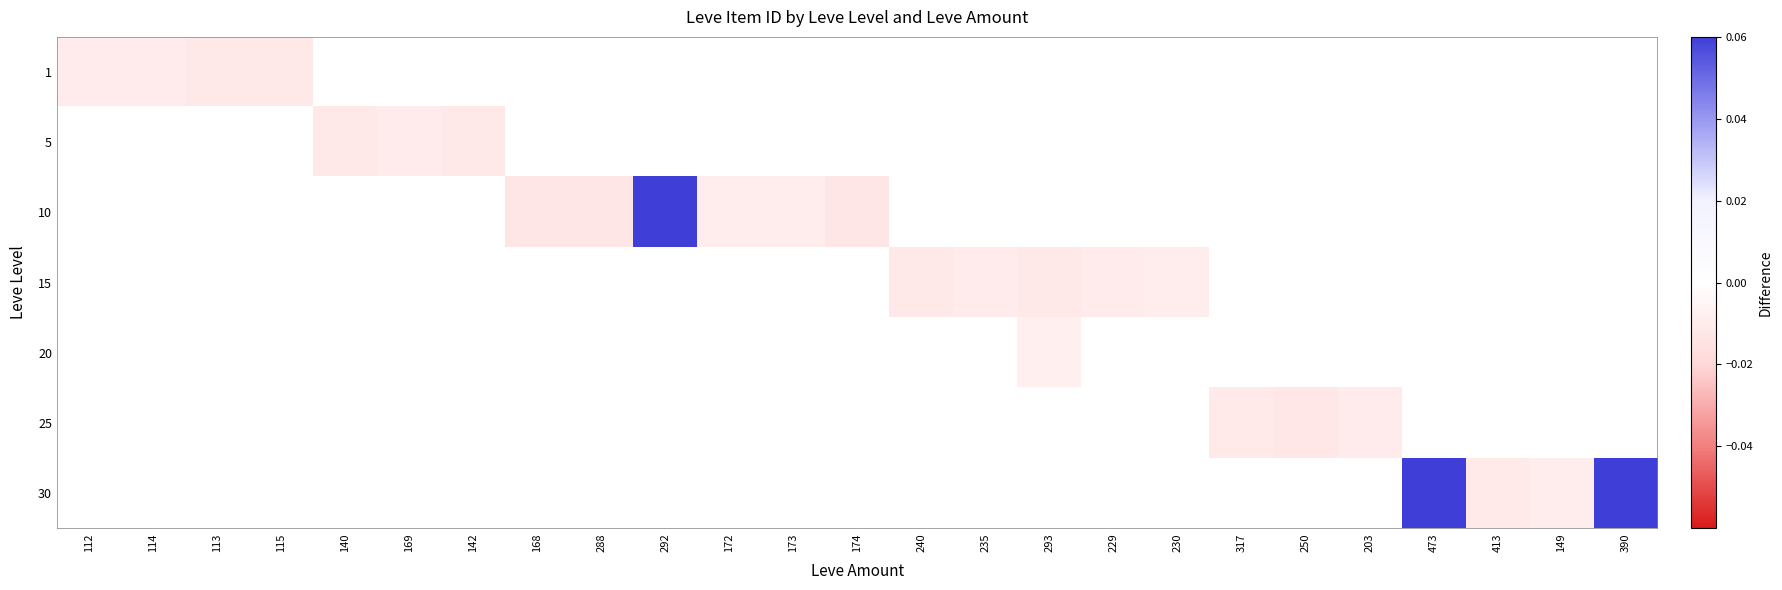

Which category has the lowest value across all series?

168